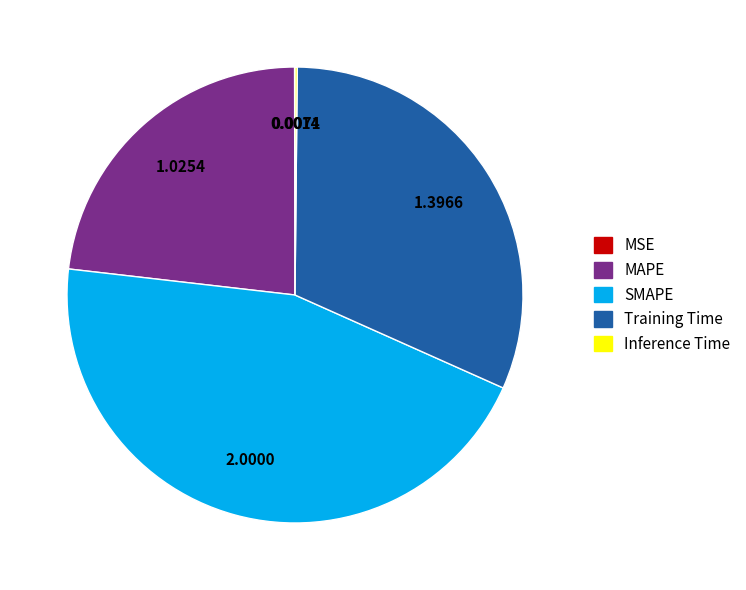

What is the largest slice in the pie chart?

SMAPE